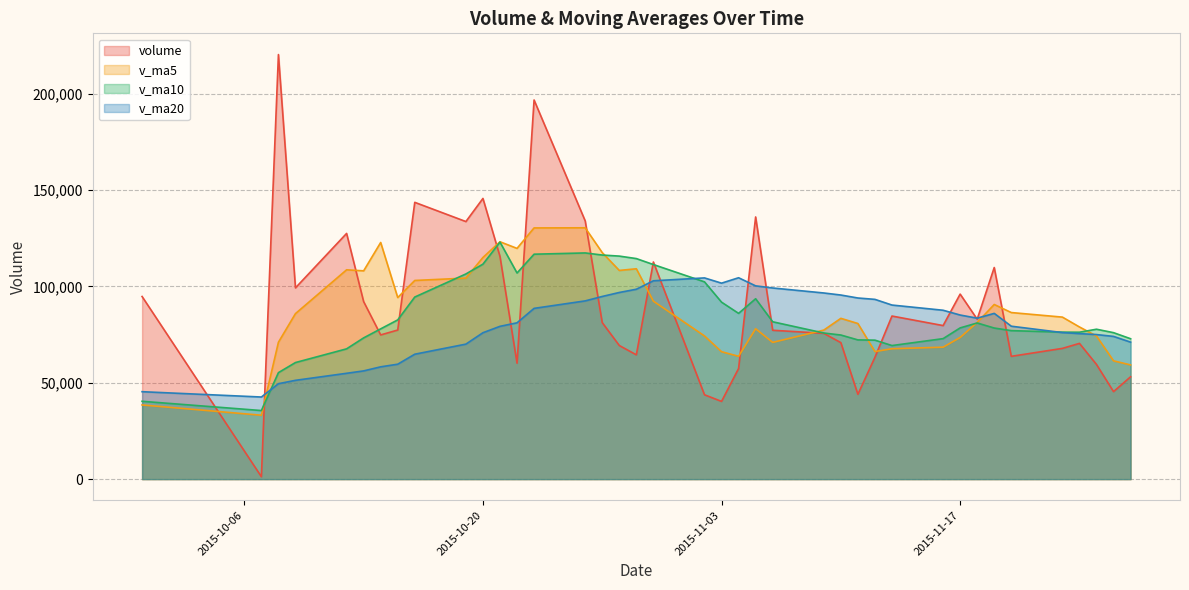

What is the average value of the volume series?

88893.1